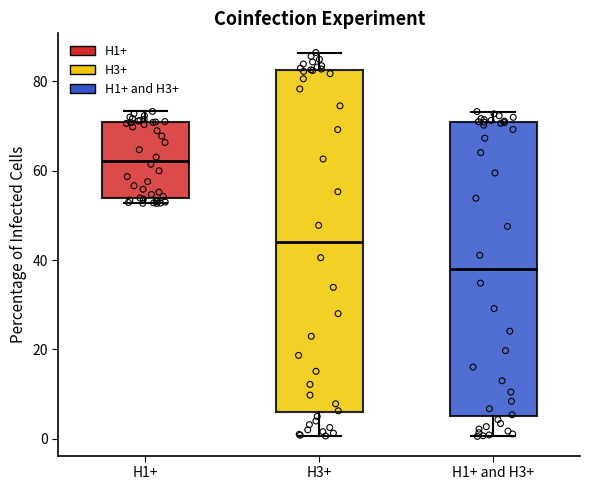

Which box has the highest median line?

H1+